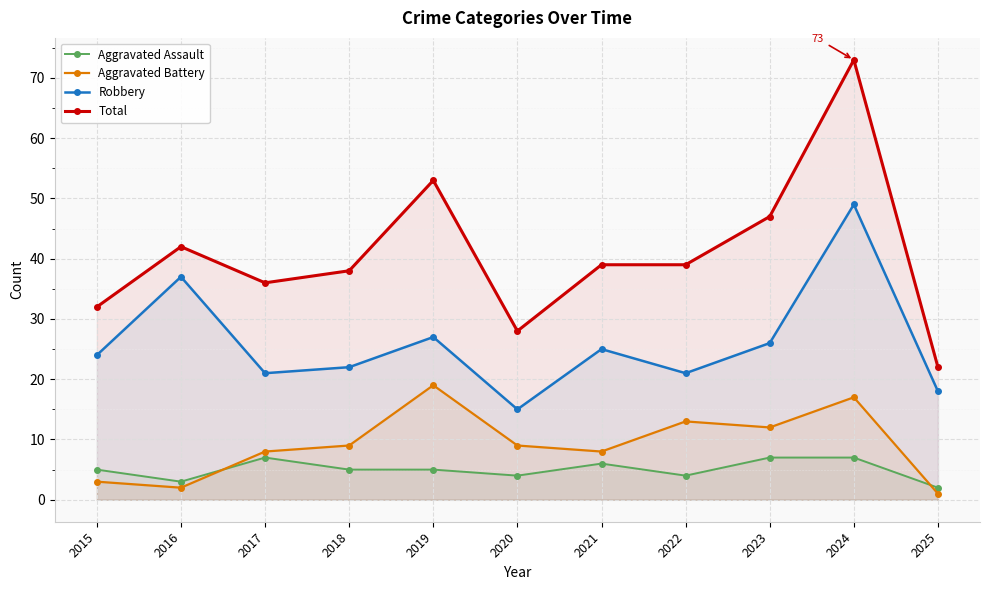

How many lines are shown in the chart?

4